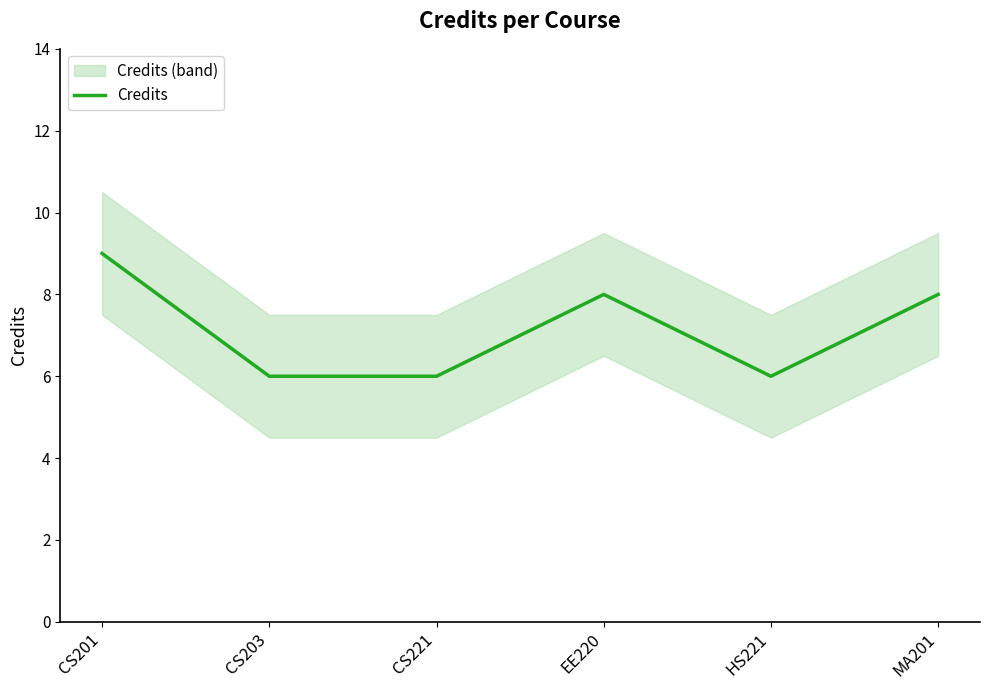

True or false: the data shows 8 at MA201.

True